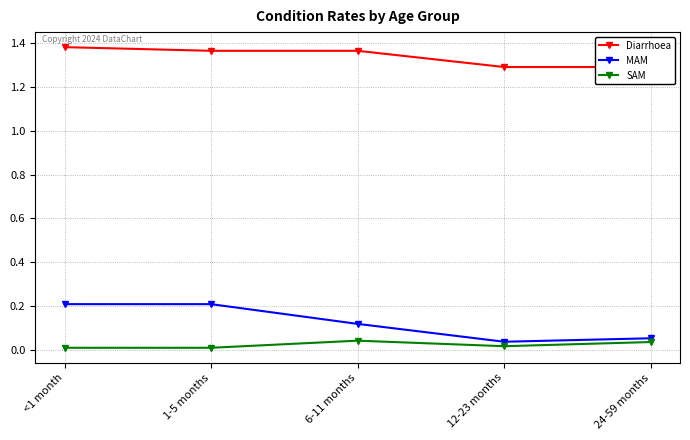

Reading right to left, extract all data points from this chart.

Diarrhoea: 24-59 months=1.3	12-23 months=1.3	6-11 months=1.4	1-5 months=1.4	<1 month=1.4
MAM: 24-59 months=0.1	12-23 months=0.0	6-11 months=0.1	1-5 months=0.2	<1 month=0.2
SAM: 24-59 months=0.0	12-23 months=0.0	6-11 months=0.0	1-5 months=0.0	<1 month=0.0